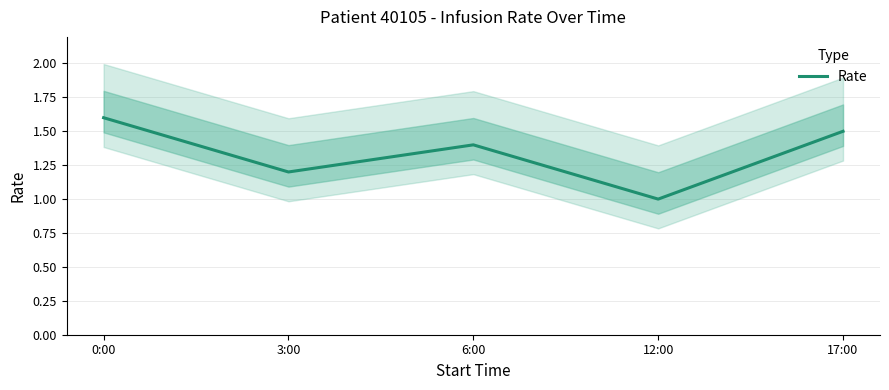

Which has a higher value, 17:00 or 3:00?

17:00